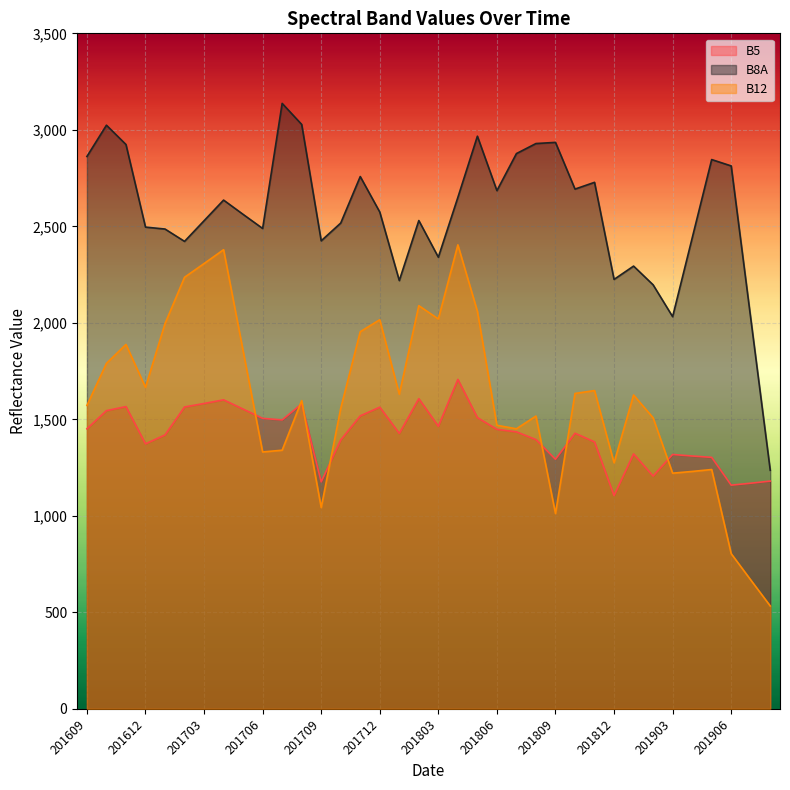

How many categories are shown in the chart?

36